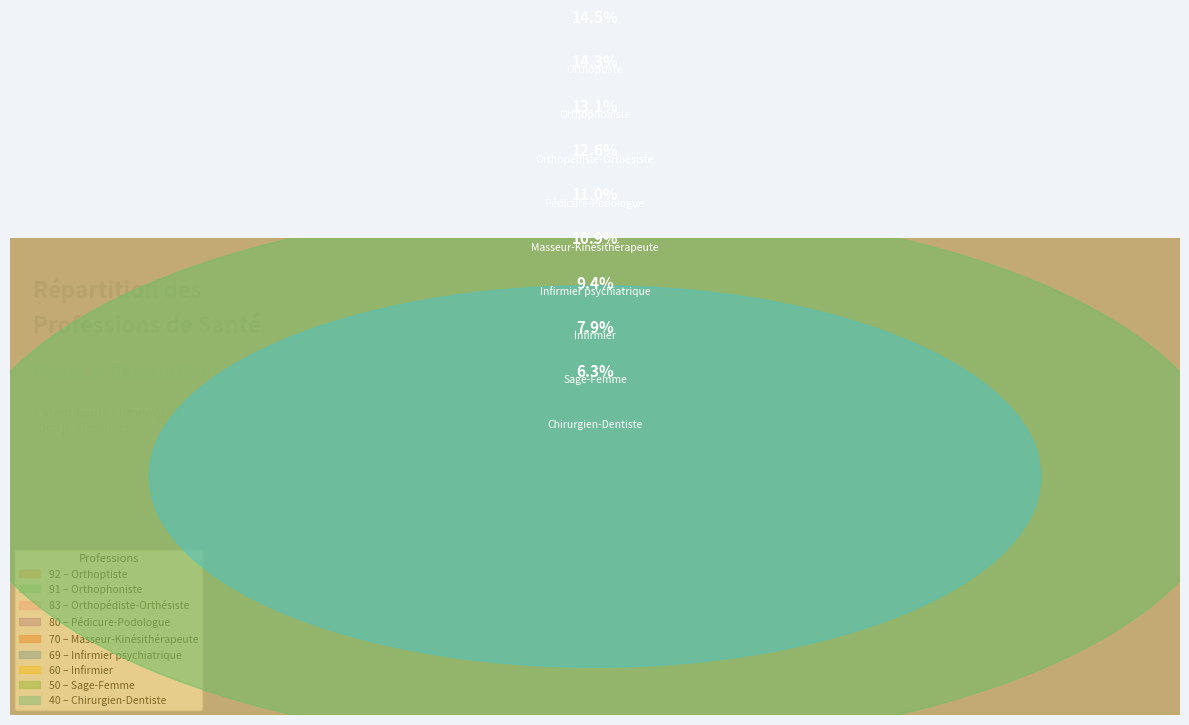

To the nearest percent, what is the combined percentage of Infirmier psychiatrique and Orthoptiste?

25%